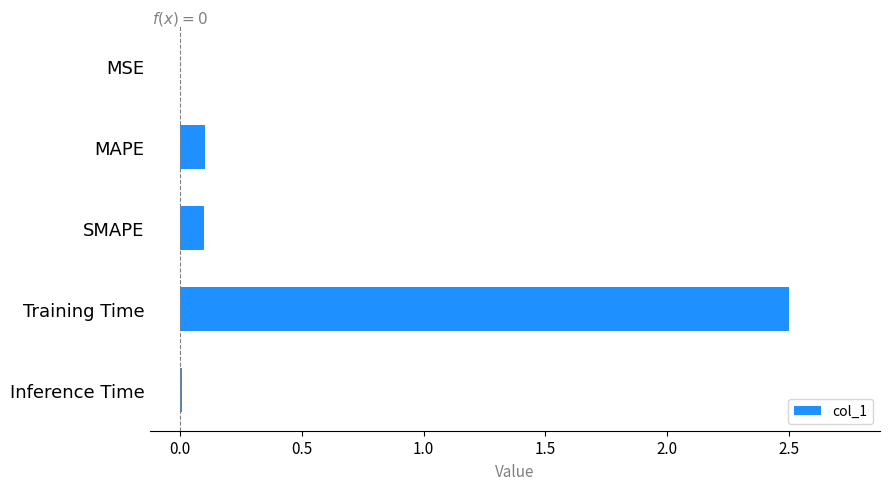

What is the change in value from MAPE to Training Time?

+2.4